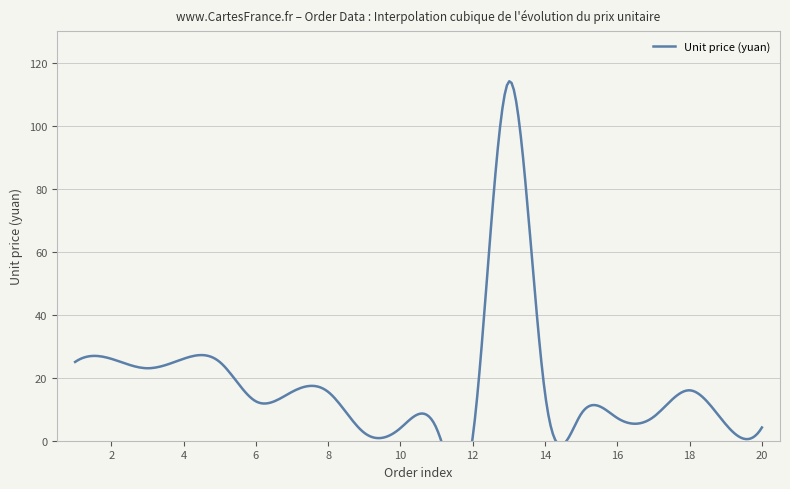

What is the average value?

17.9